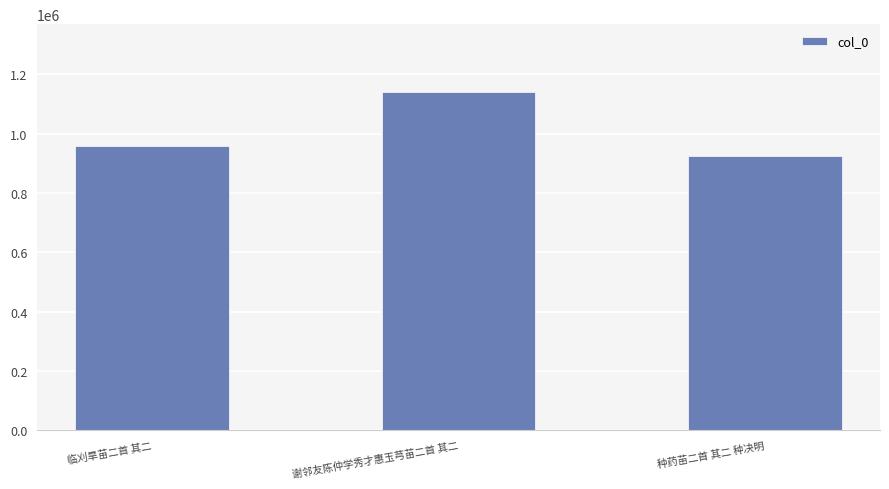

Read the value at 种药苗二首 其二 种决明, to the nearest 50.

925100